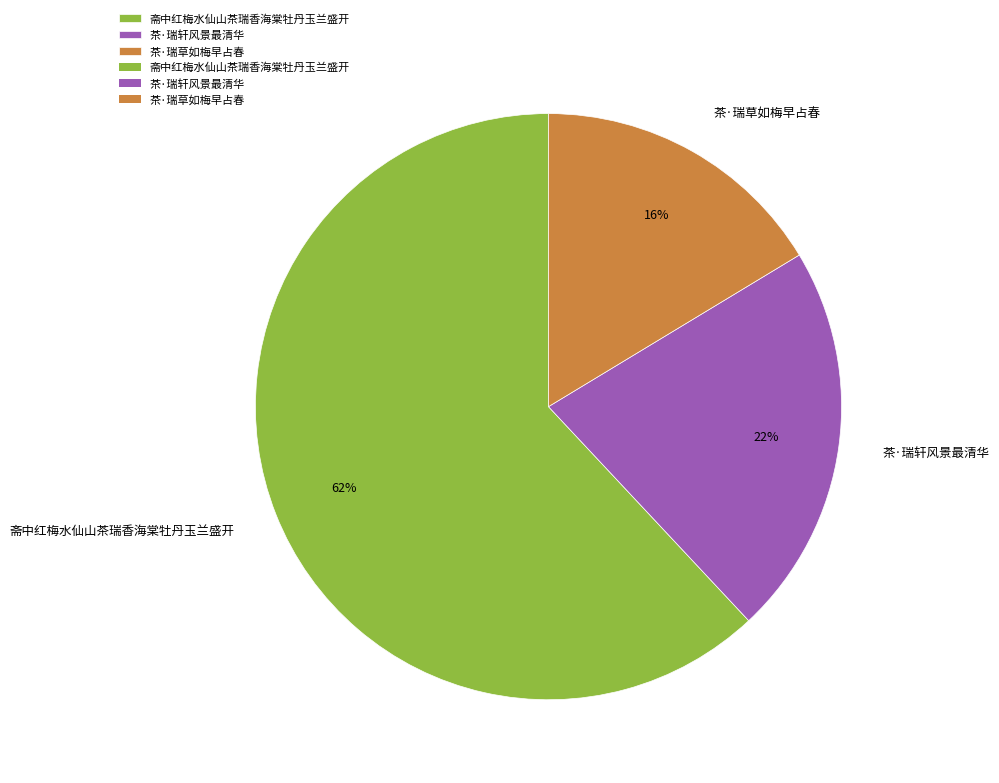

Which has a higher value, 斋中红梅水仙山茶瑞香海棠牡丹玉兰盛开 or 茶·瑞草如梅早占春?

斋中红梅水仙山茶瑞香海棠牡丹玉兰盛开